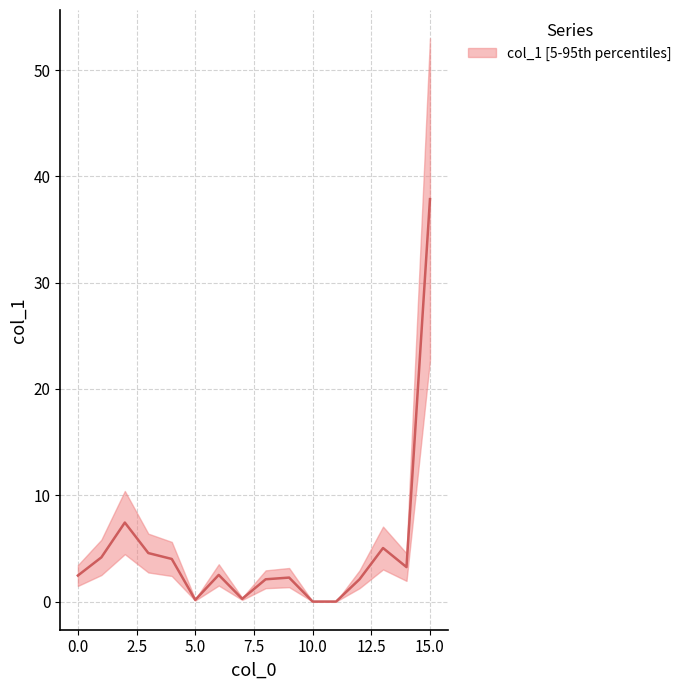

What is the value of the 2nd point from the left?

4.2